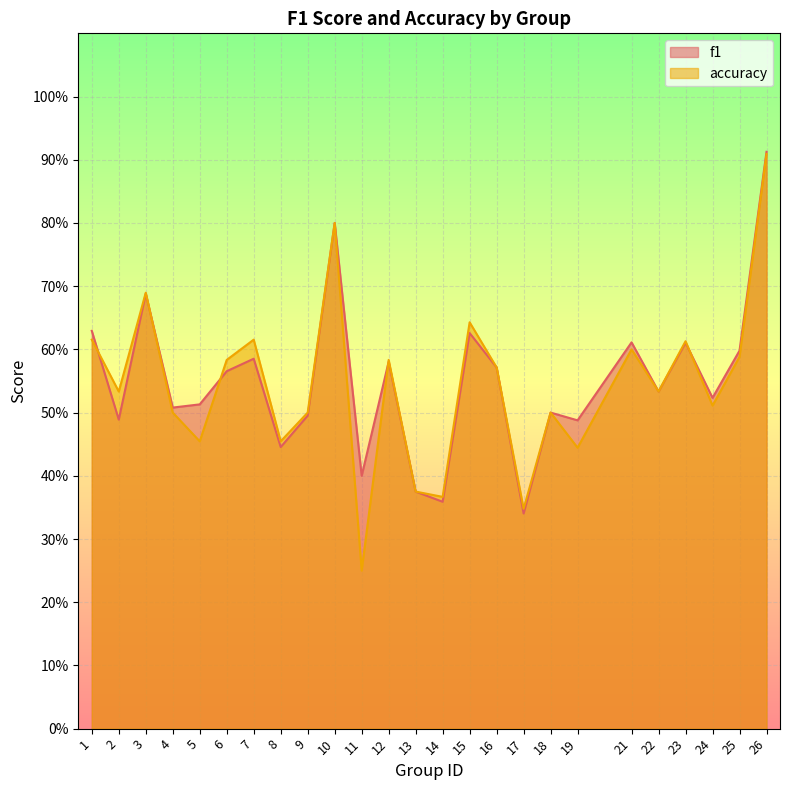

Is it true that f1 equals 0.4 at 25?

False